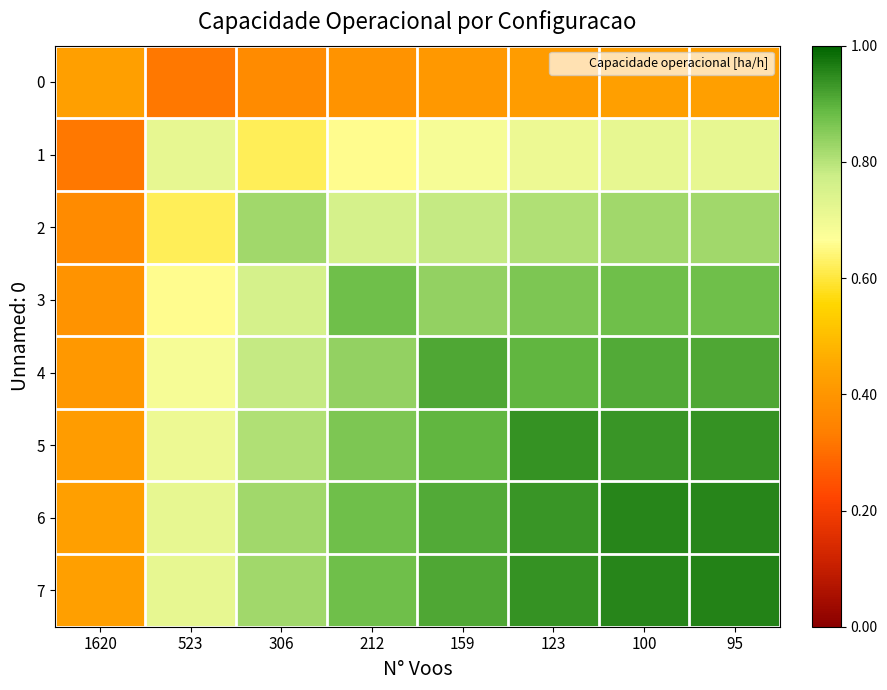

What is the difference between the highest and lowest values at 212?

0.5